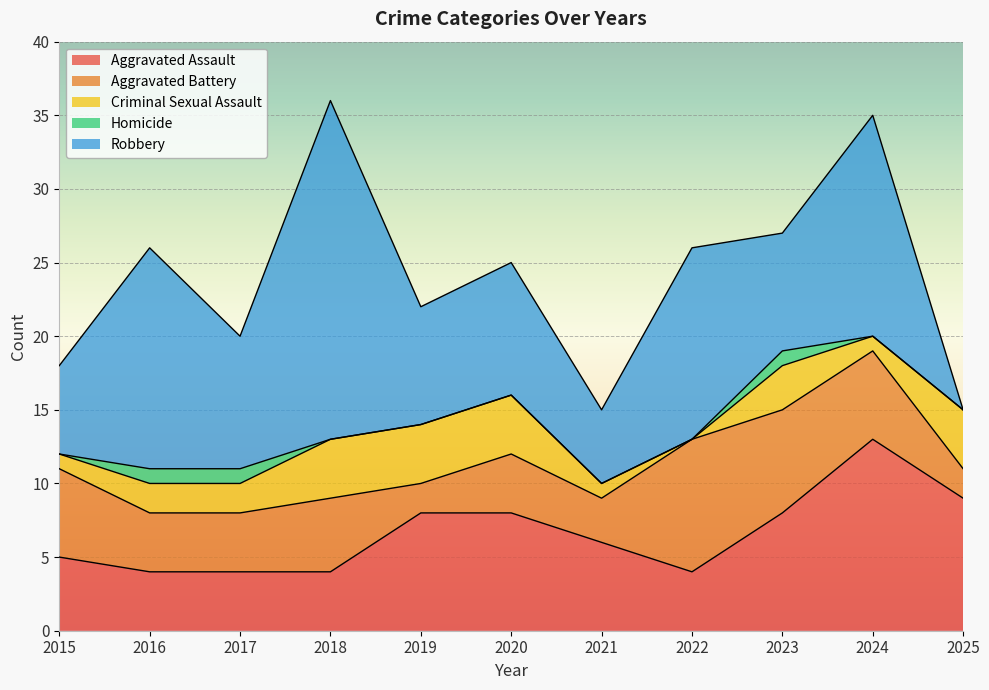

What is the difference between the second highest and second lowest values in the Aggravated Battery series?

5